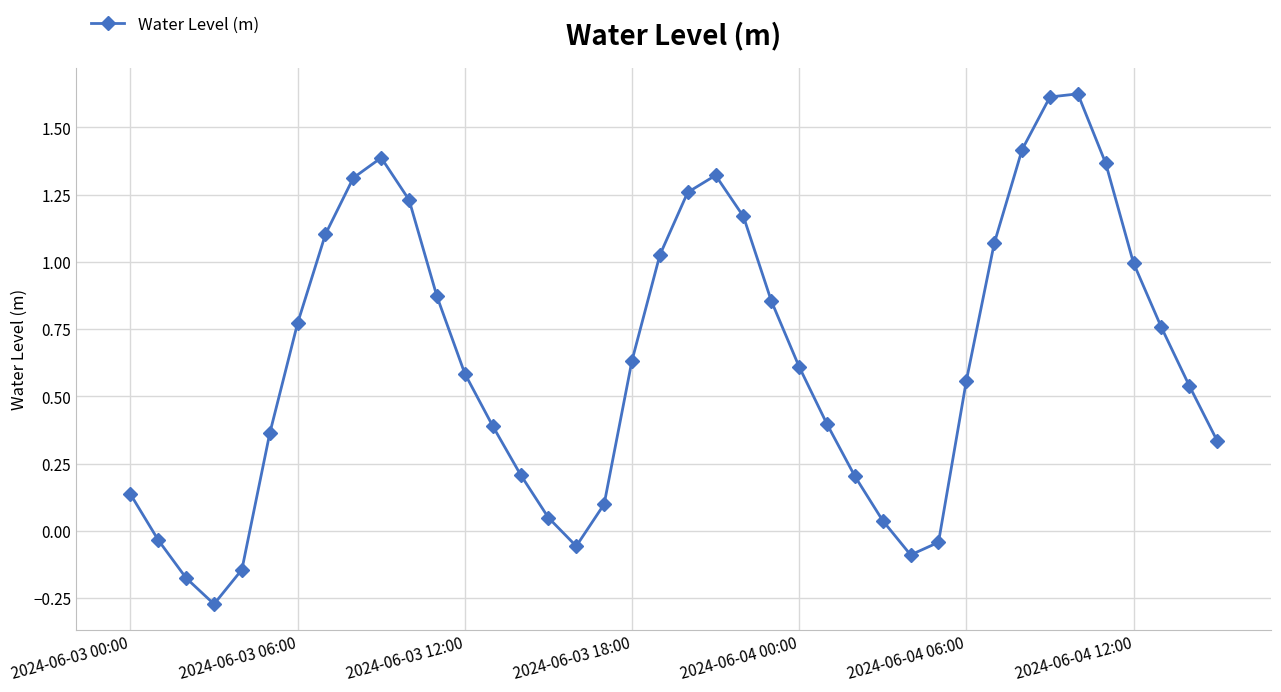

What is the value of the 27th point from the left?

0.2